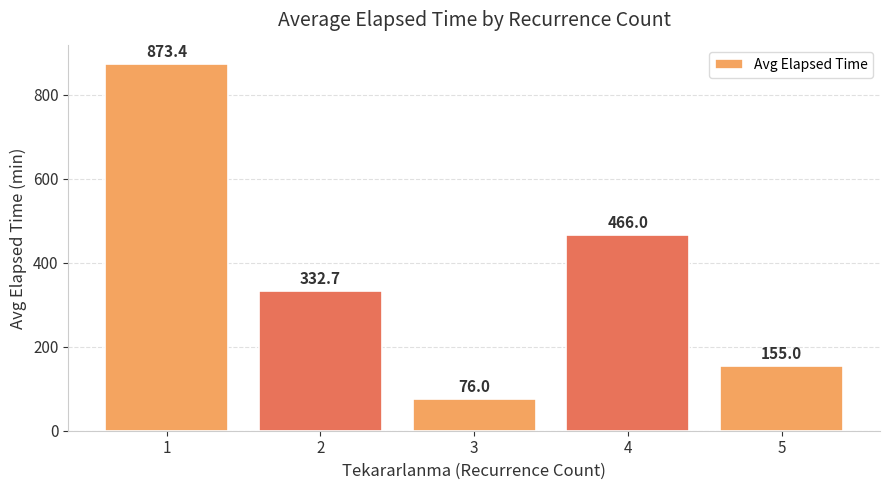

The chart shows a value of 466.0 at 4. True or false?

True